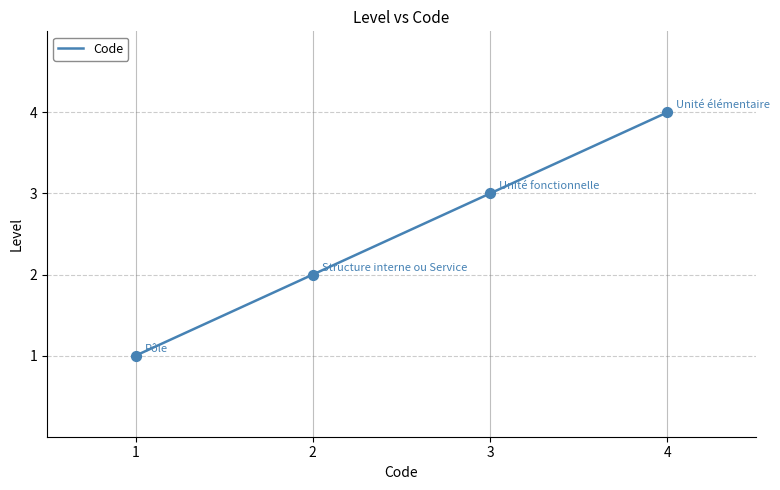

What is the change in value from 2 to 4?

+2